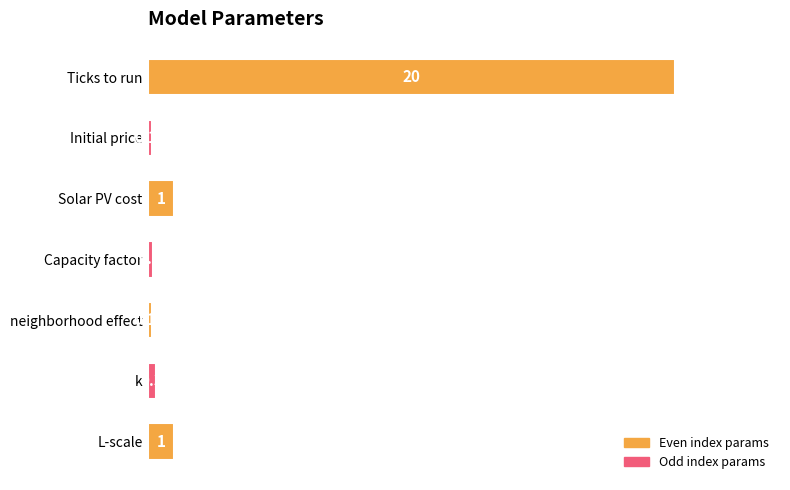

Which has a higher value, Initial price or k?

k